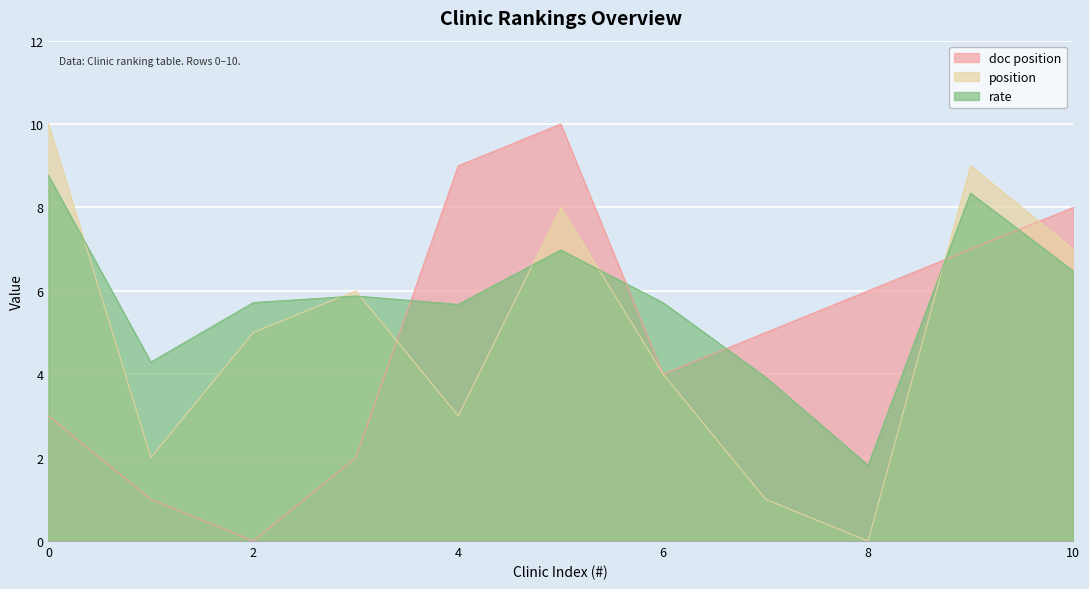

Reading right to left, transcribe all the data shown in this chart.

doc position: 8.0	7.0	6.0	5.0	4.0	10.0	9.0	2.0	0.0	1.0	3.0
position: 7.0	9.0	0.0	1.0	4.0	8.0	3.0	6.0	5.0	2.0	10.0
rate: 6.5	8.3	1.8	3.9	5.7	7.0	5.7	5.9	5.7	4.3	8.8